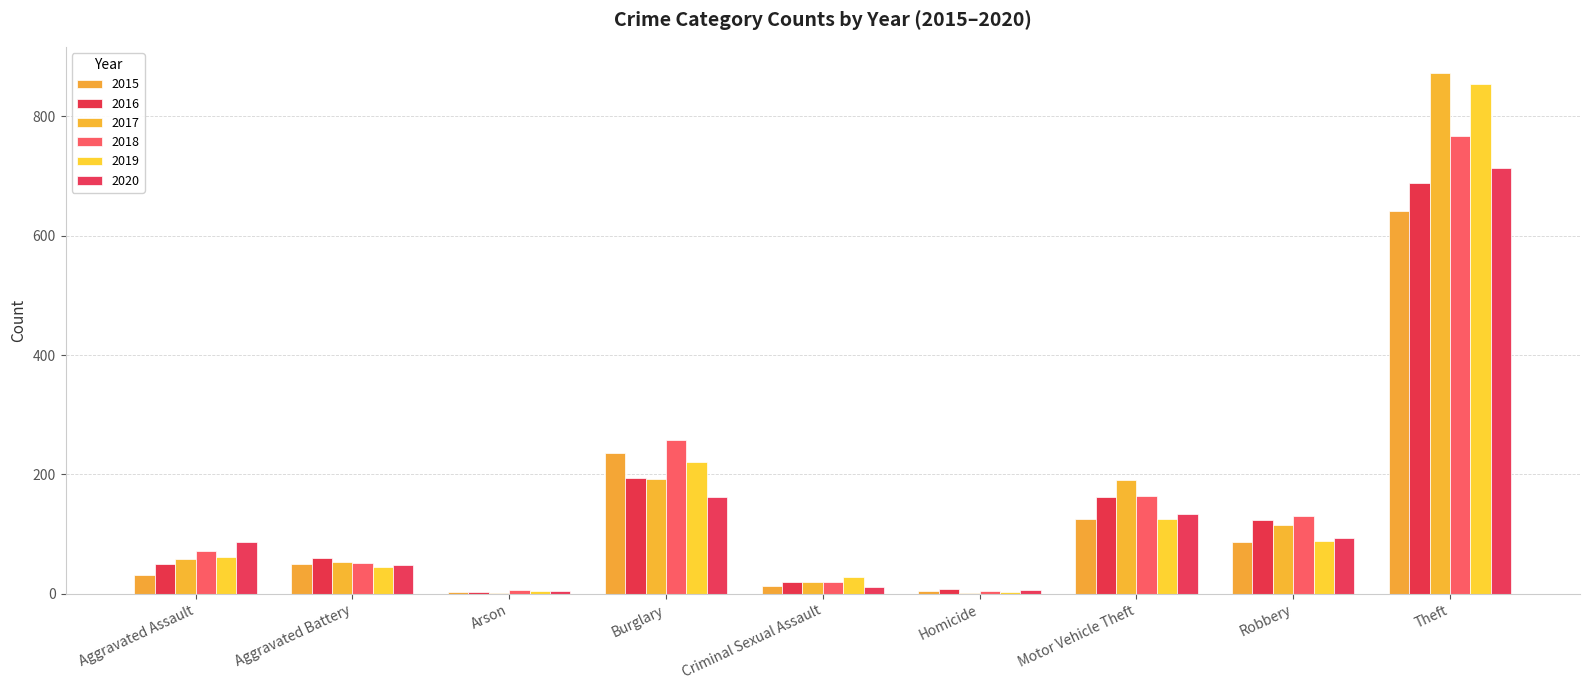

Which category has the lowest value in the 2016 series?

Arson